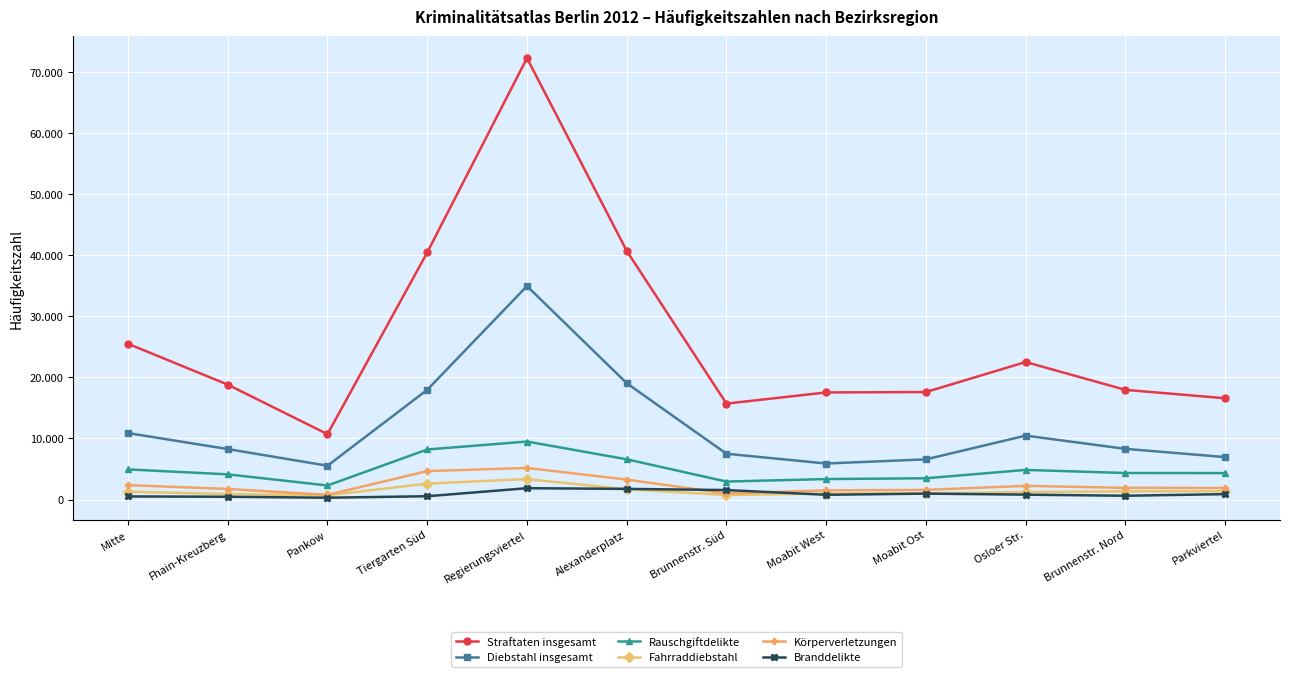

True or false: Straftaten insgesamt and Branddelikte cross at least once.

False